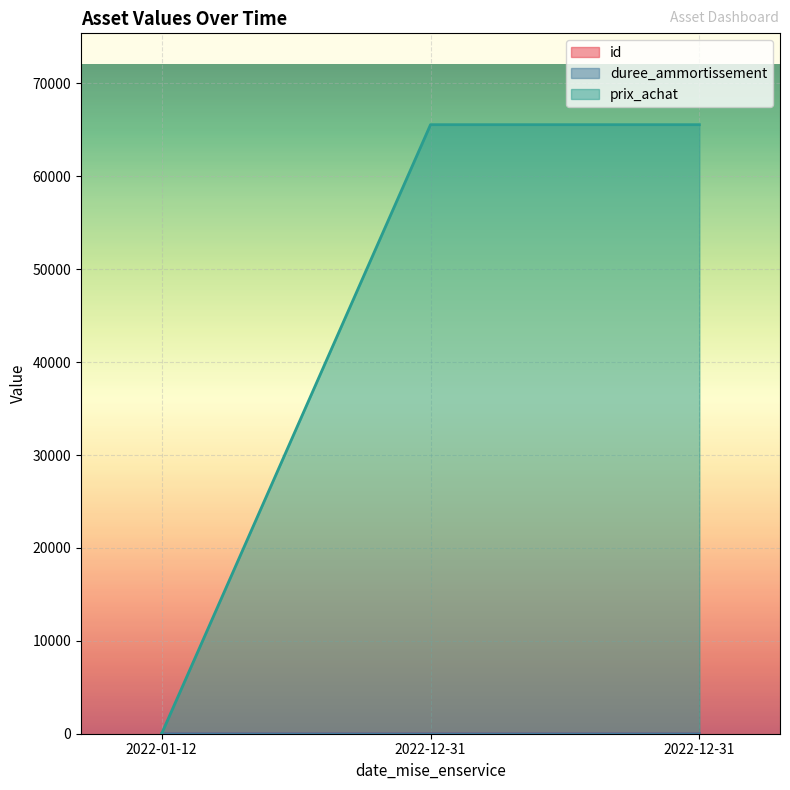

True or false: prix_achat has a value of 14 at 2022-01-12.

True